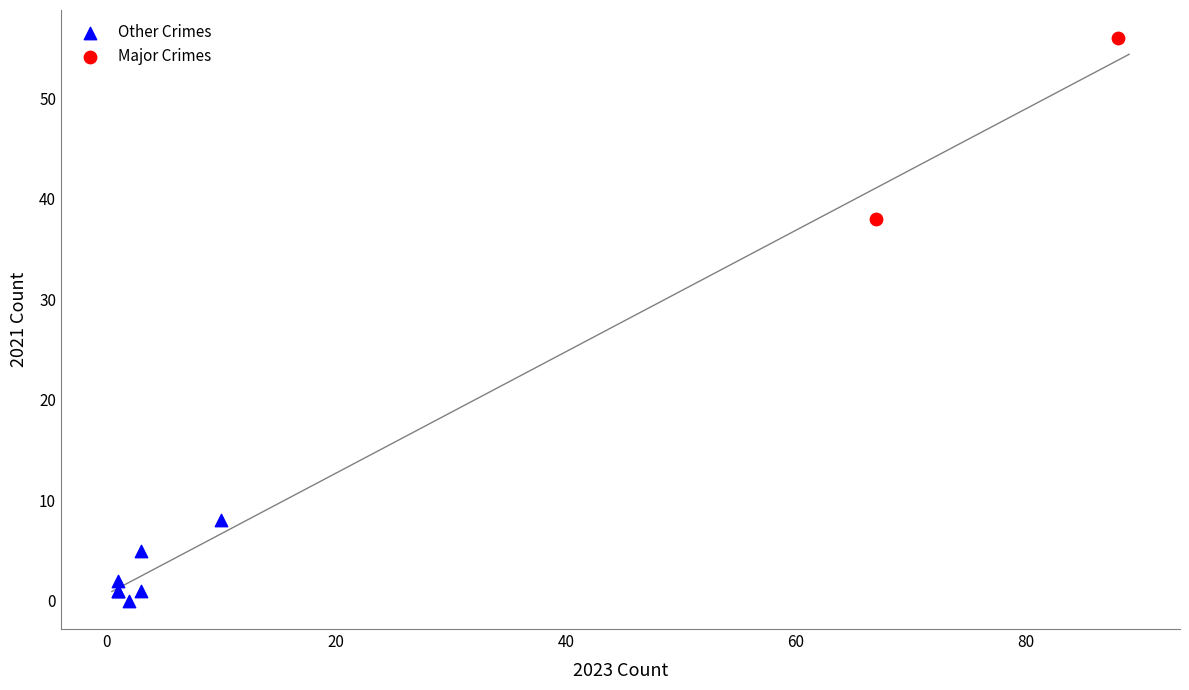

Which series has the widest spread of Y values?

Major Crimes